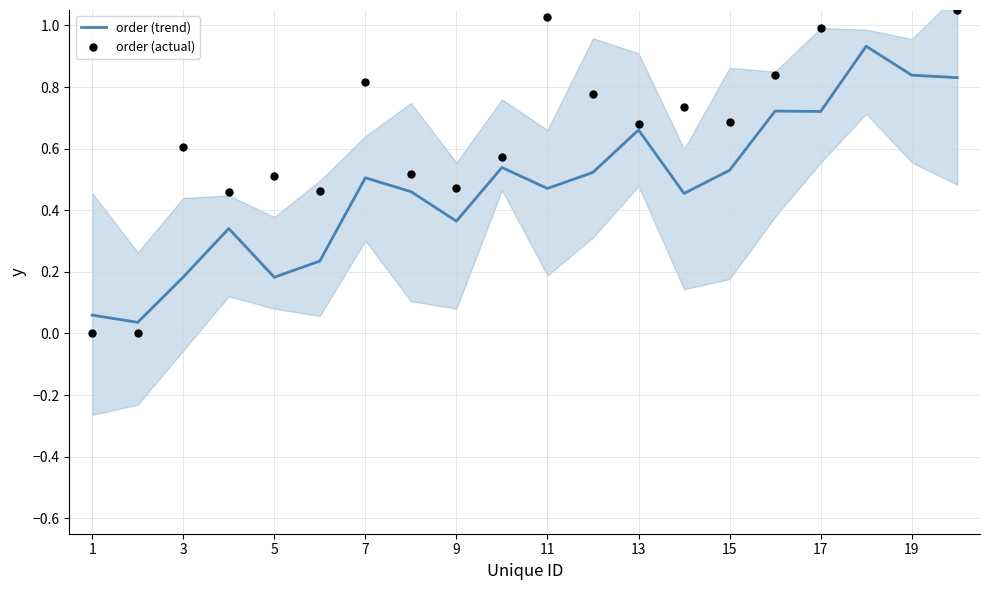

Which series has the largest total across all categories?

order (actual)